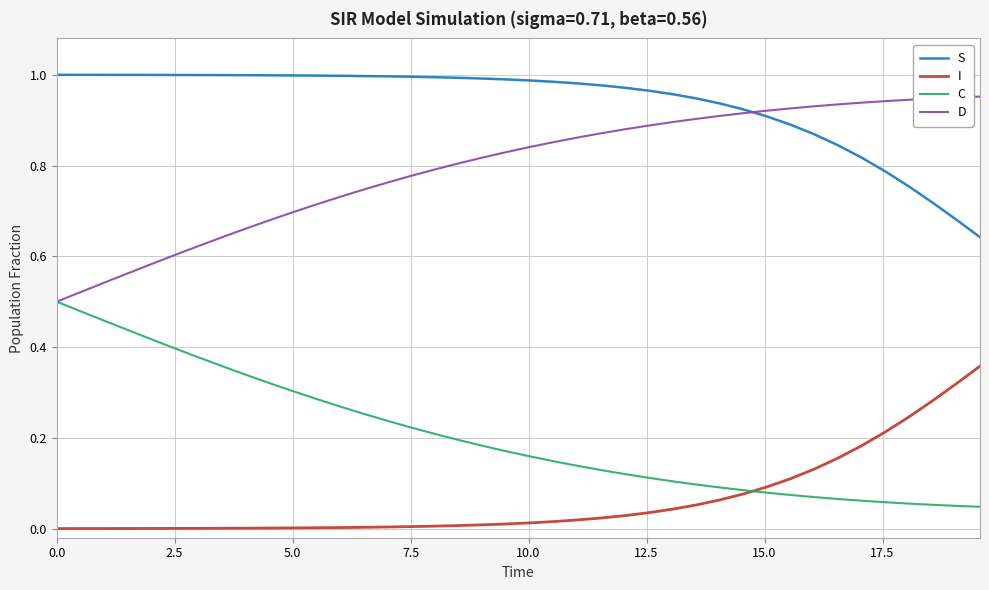

How many lines are shown in the chart?

4